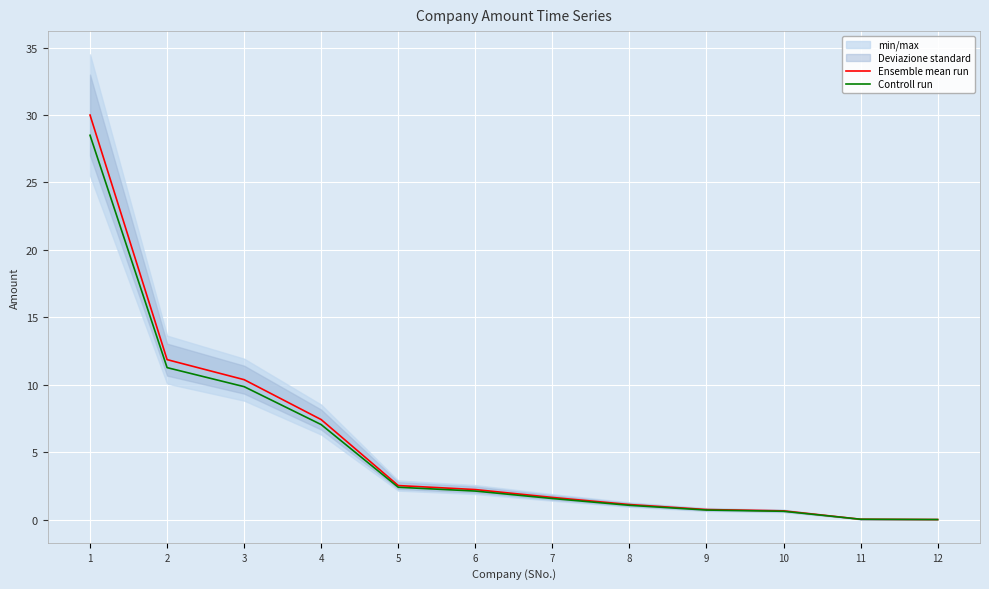

True or false: Controll run has more than 0 interior local peaks.

False